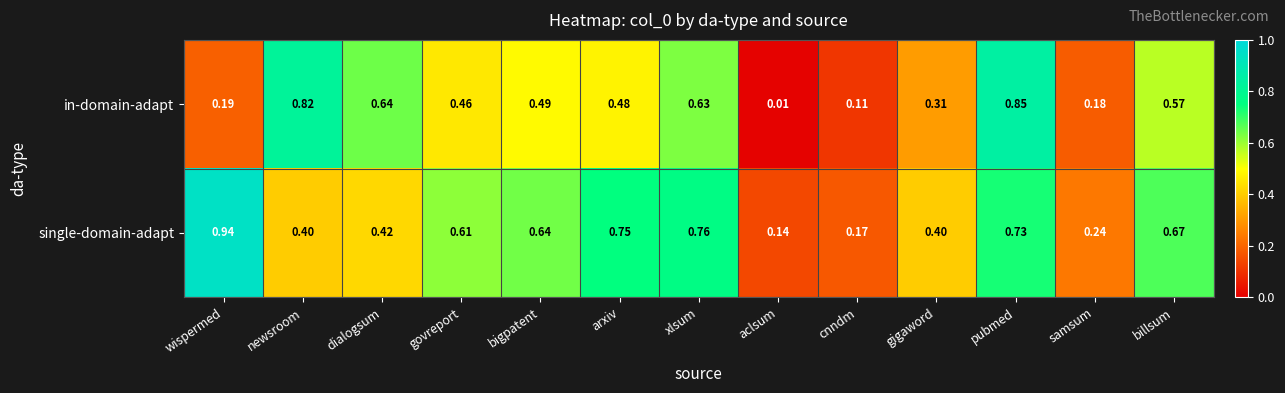

Rank the series by their maximum value, from highest to lowest.

single-domain-adapt, in-domain-adapt